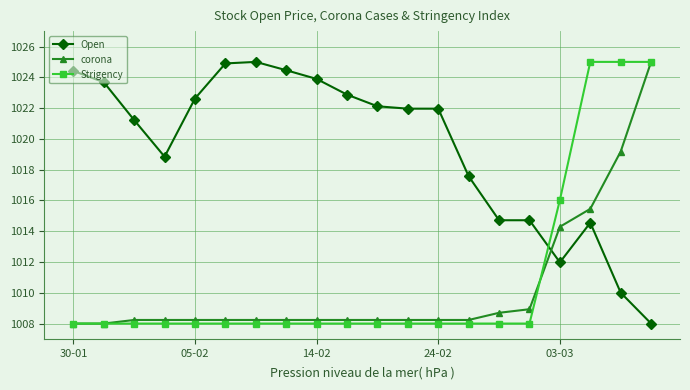

True or false: corona and Open intersect in this chart.

True